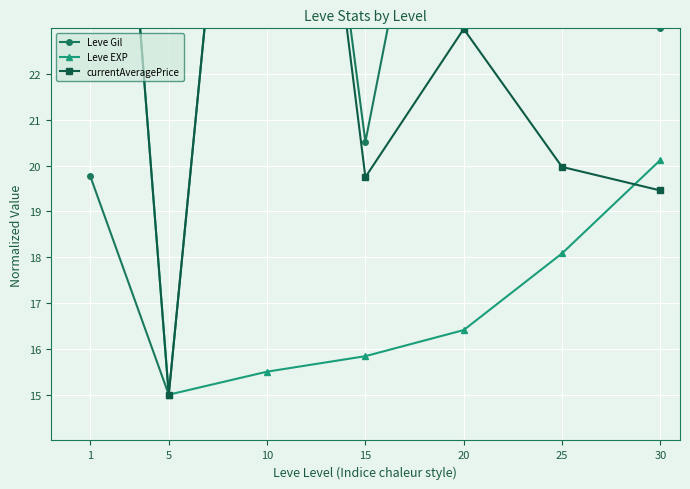

Rank the series at 10 from highest to lowest value.

Leve Gil, currentAveragePrice, Leve EXP